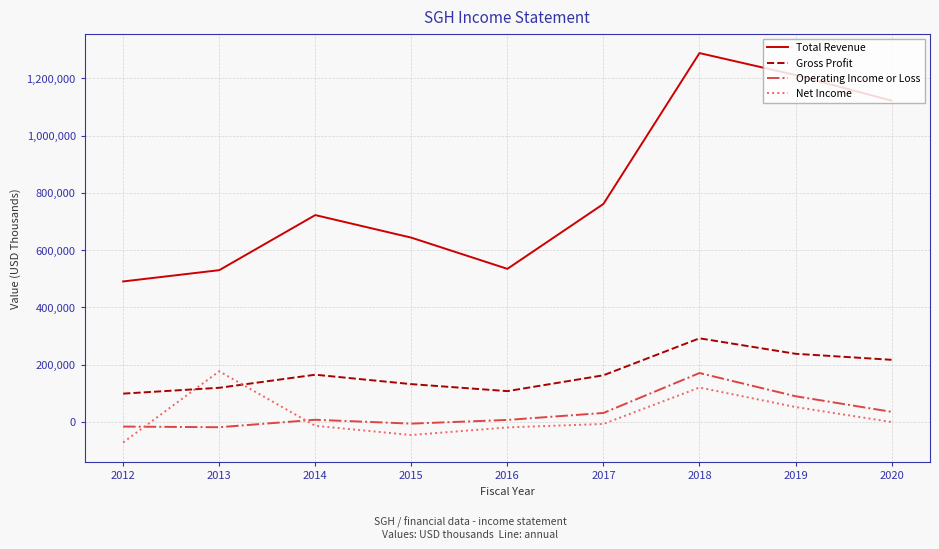

Rank the series at 2020 from lowest to highest value.

Net Income, Operating Income or Loss, Gross Profit, Total Revenue